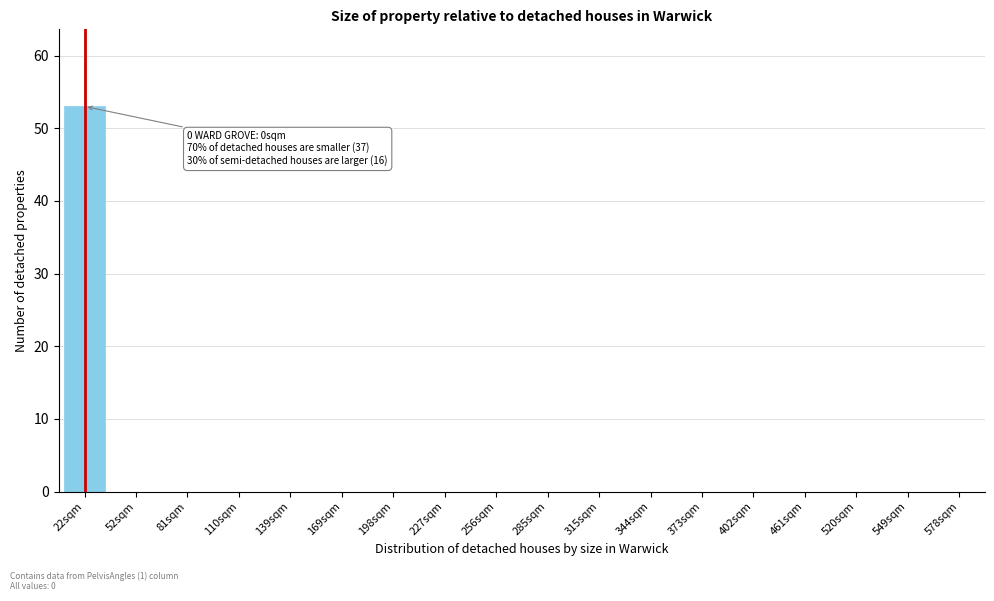

Reading left to right, what are all the values shown in this chart?

22sqm=53	52sqm=0	81sqm=0	110sqm=0	139sqm=0	169sqm=0	198sqm=0	227sqm=0	256sqm=0	285sqm=0	315sqm=0	344sqm=0	373sqm=0	402sqm=0	461sqm=0	520sqm=0	549sqm=0	578sqm=0